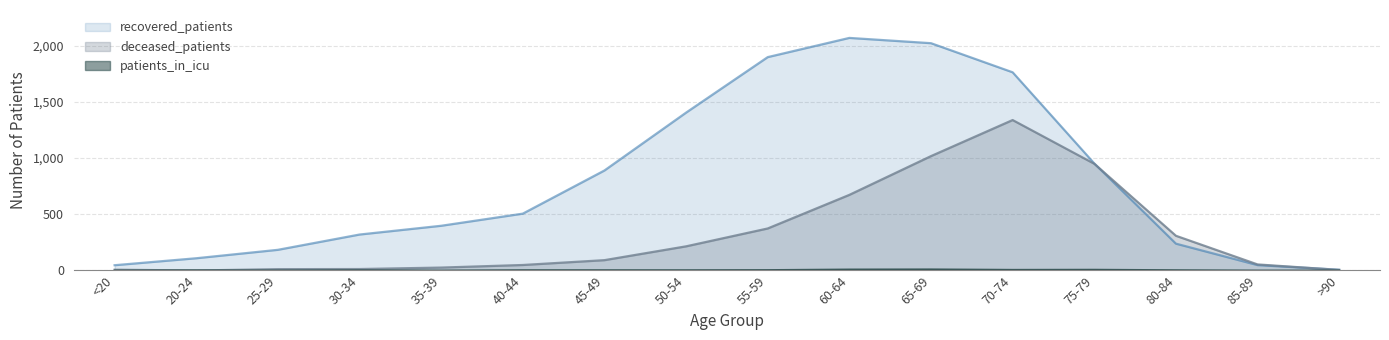

The value of deceased_patients at 25-29 is 21. True or false?

False